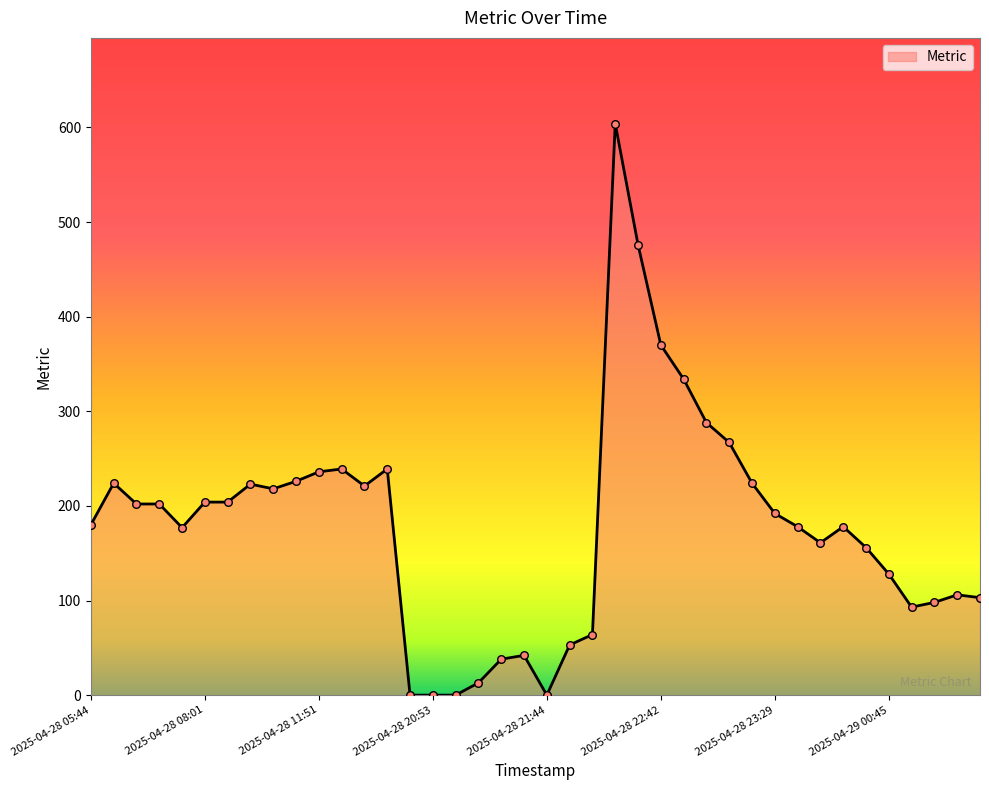

What is the difference between the maximum and minimum values?

604